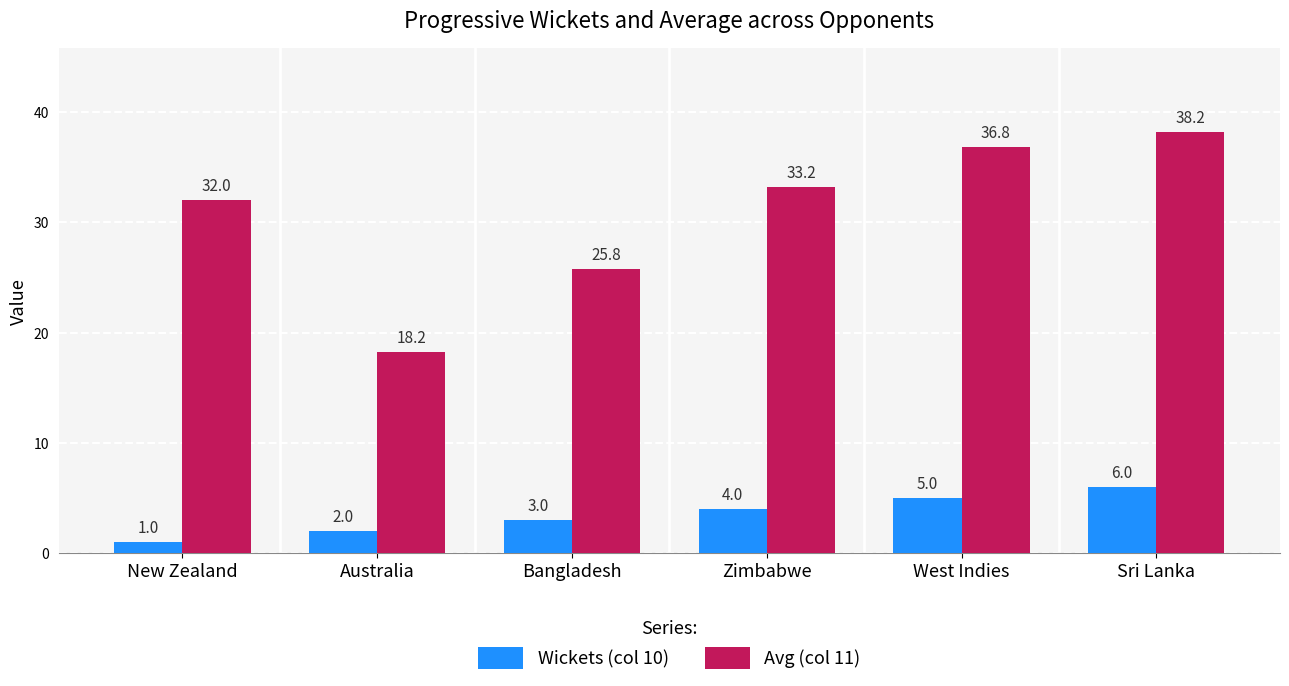

What is the label of the 4th bar from the left?

Zimbabwe